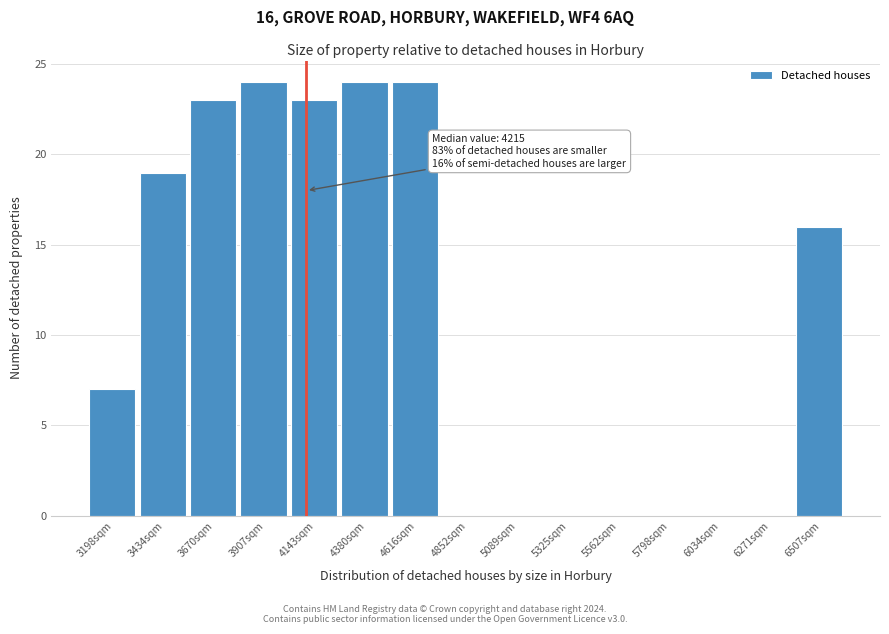

Reading left to right, list all the values displayed in this chart.

3198sqm=7	3434sqm=19	3670sqm=23	3907sqm=24	4143sqm=23	4380sqm=24	4616sqm=24	4852sqm=0	5089sqm=0	5325sqm=0	5562sqm=0	5798sqm=0	6034sqm=0	6271sqm=0	6507sqm=16